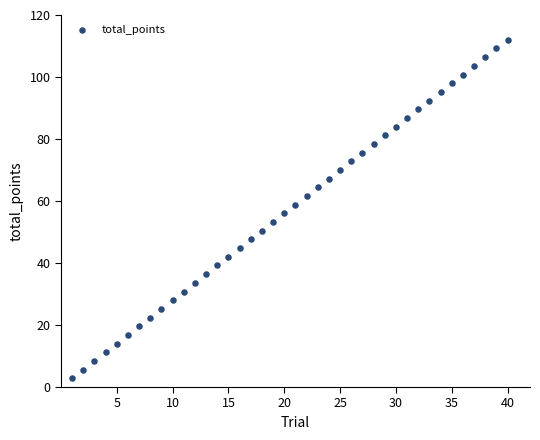

What is the range of Y values (max minus min)?

109.2